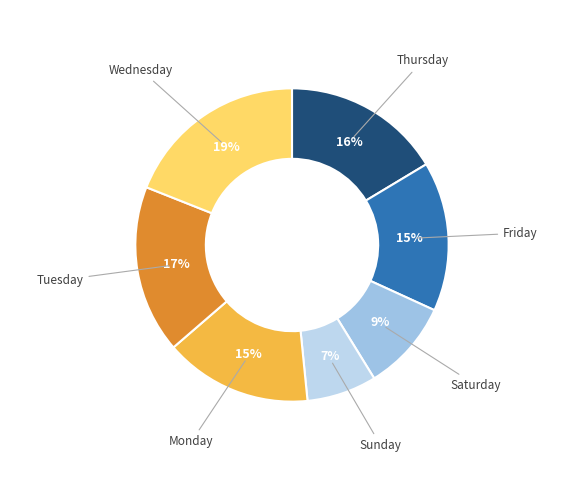

Count the number of slices in the pie.

7